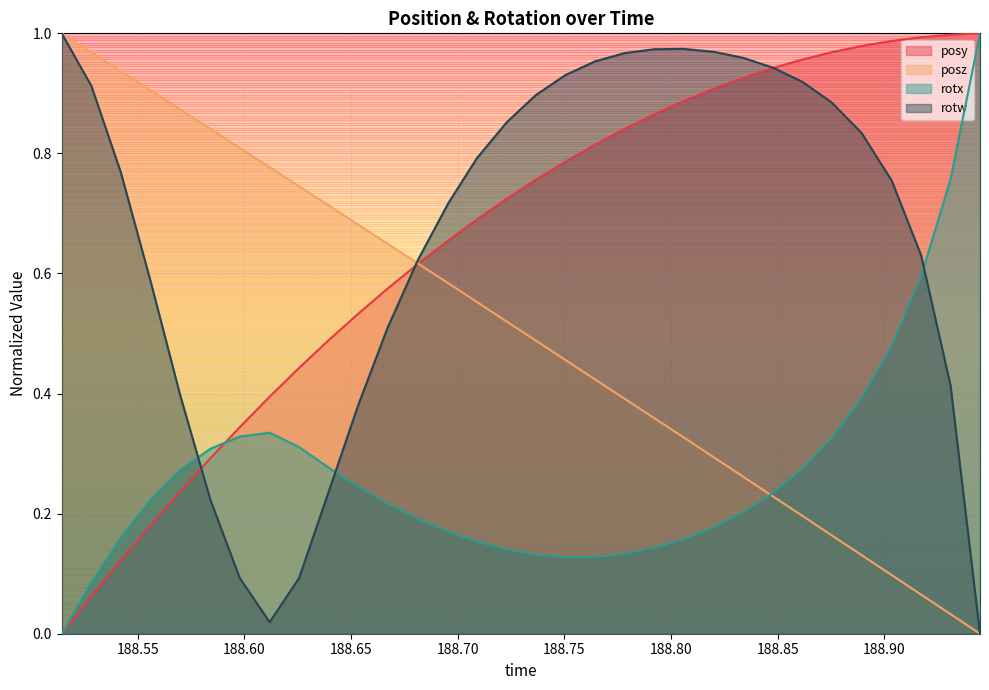

How many lines are shown in the chart?

4